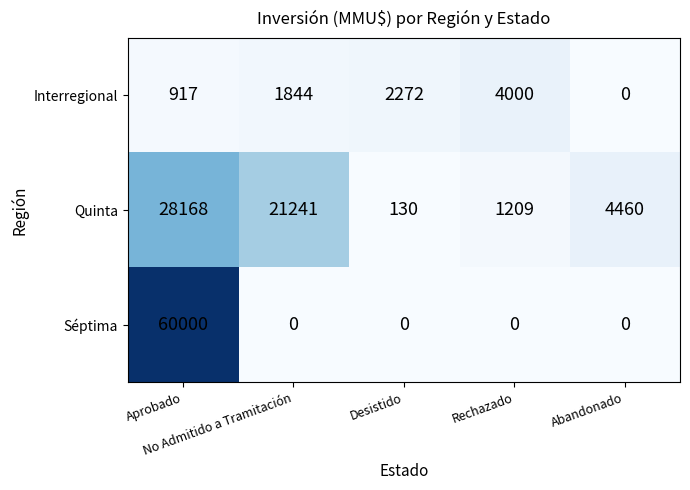

What is the spread (max minus min) of values at Desistido?

2272